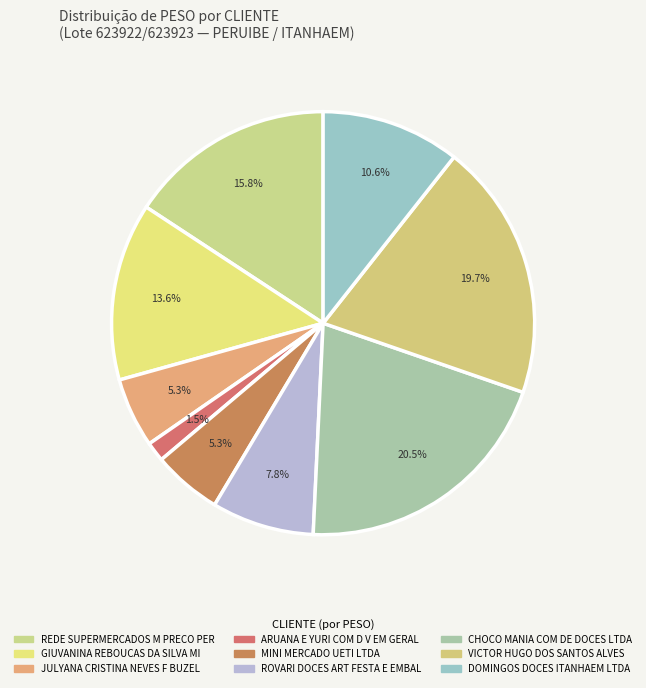

Is there a majority slice in this chart?

No